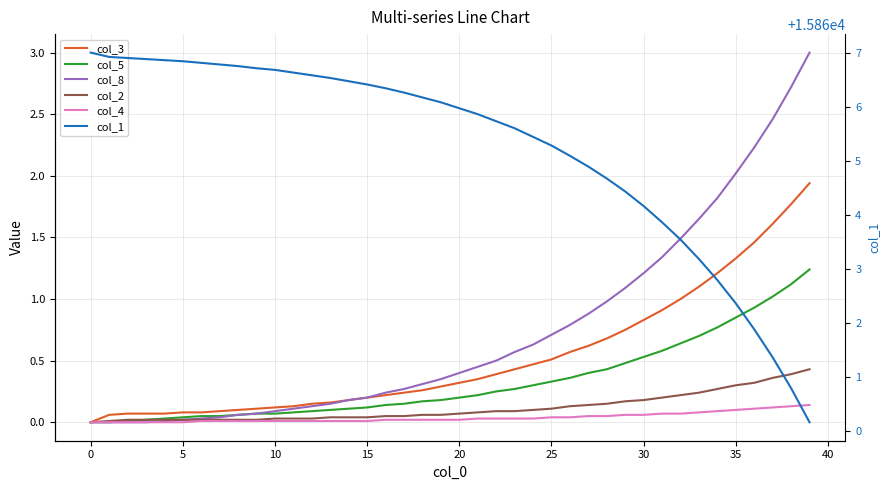

What is the label of the 32nd point from the left?

31